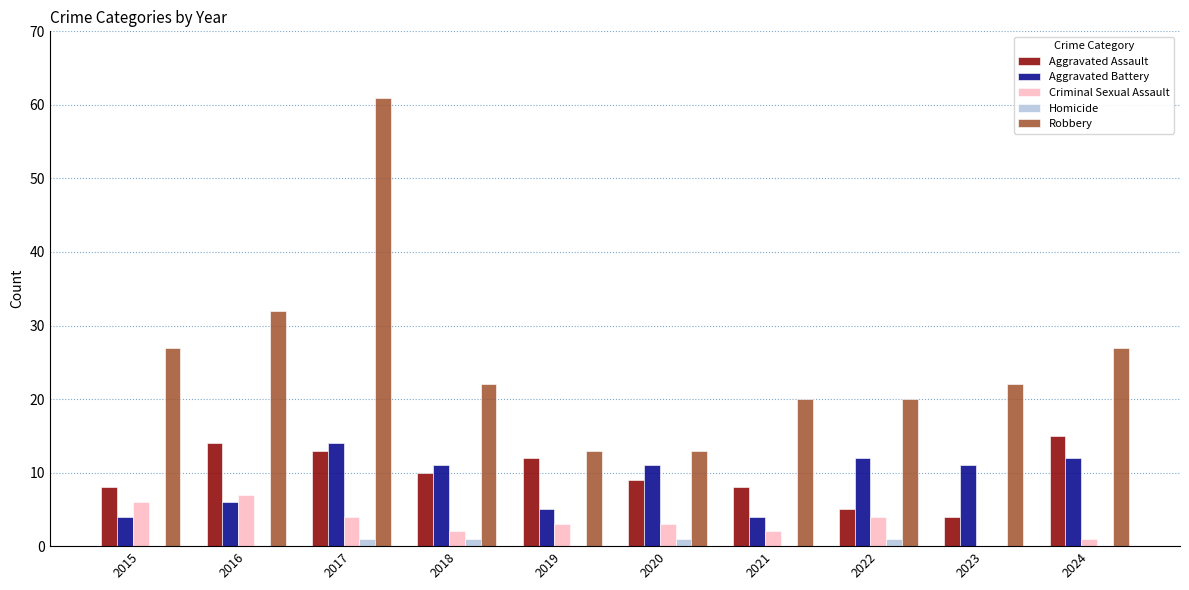

Is the value of Criminal Sexual Assault at 2022 greater than the value of Aggravated Assault at 2020?

No